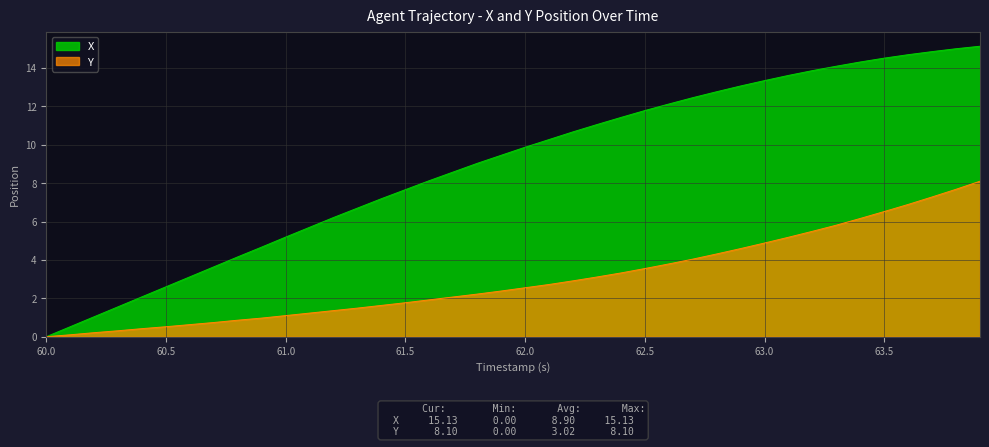

At which label does X reach its minimum?

60.0